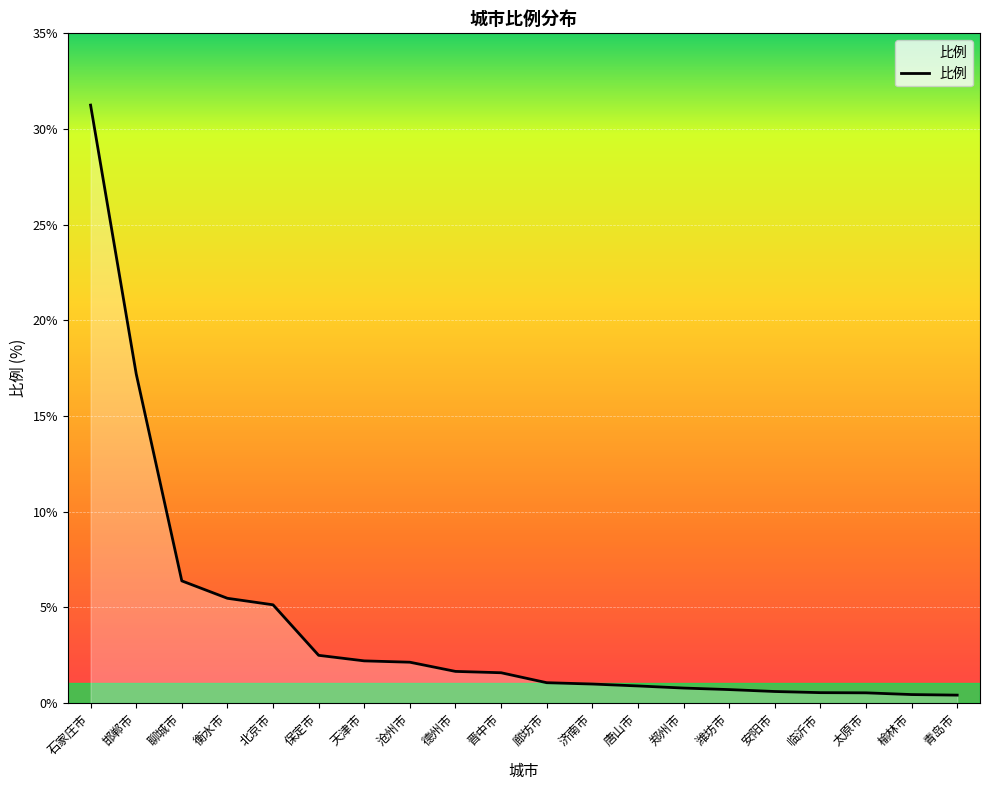

Between 沧州市 and 北京市, which is larger?

北京市